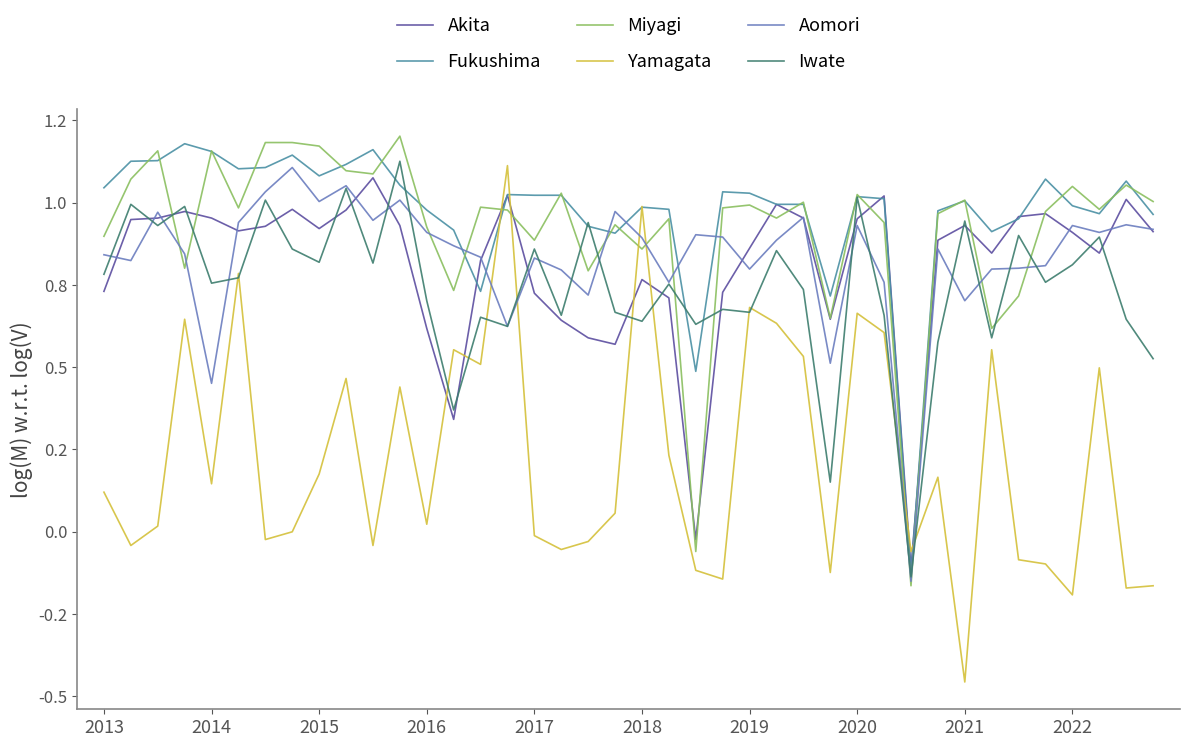

What is the lowest value of the Fukushima series?

-0.1